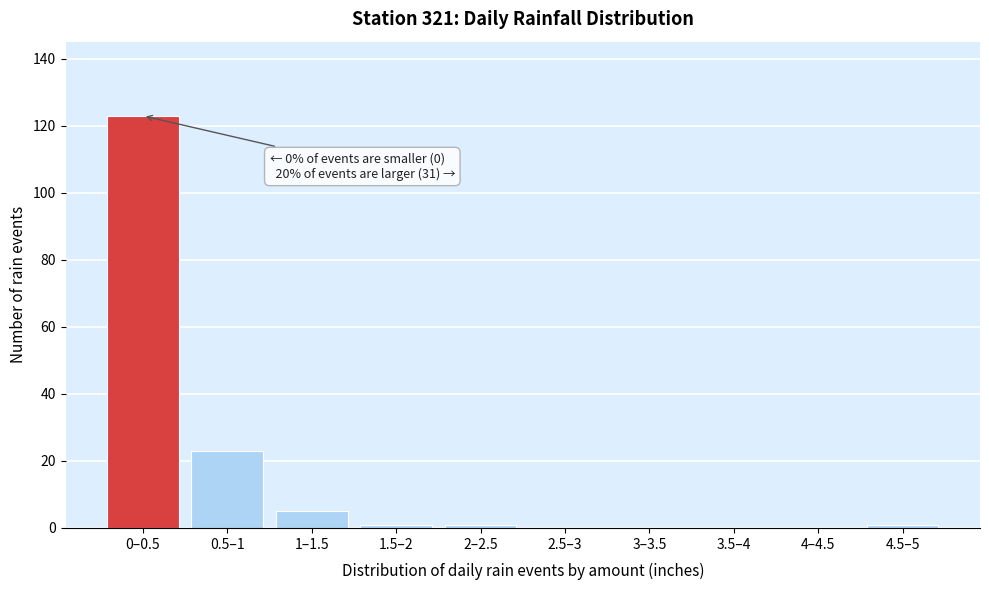

Reading left to right, list all the values displayed in this chart.

0–0.5=123	0.5–1=23	1–1.5=5	1.5–2=1	2–2.5=1	2.5–3=0	3–3.5=0	3.5–4=0	4–4.5=0	4.5–5=1